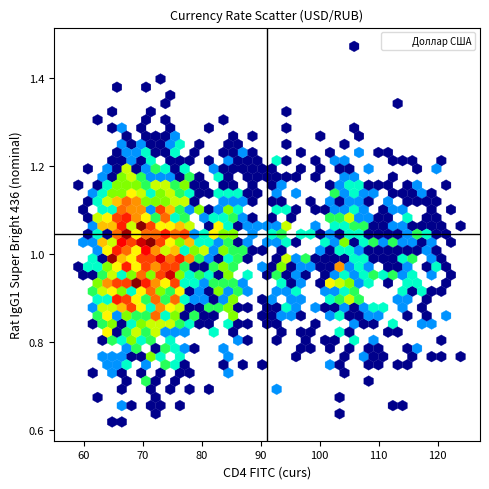

What is the range of X values (max minus min)?

2.3